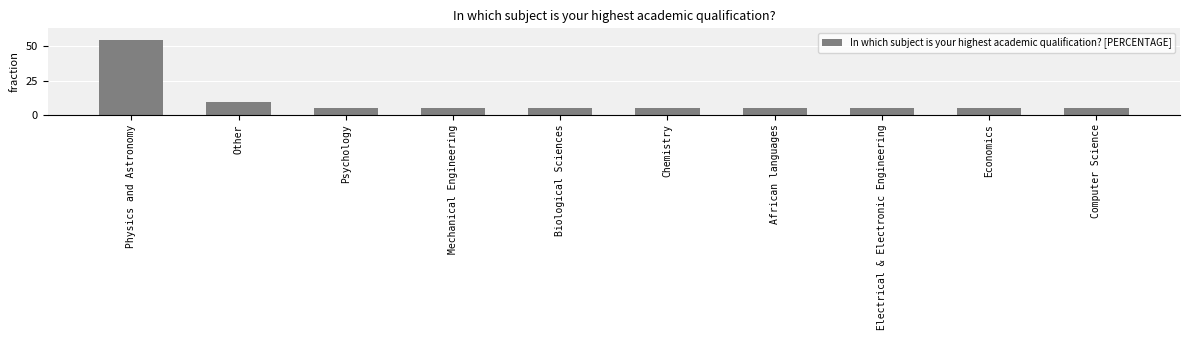

What is the value of the 2nd bar from the left?

9